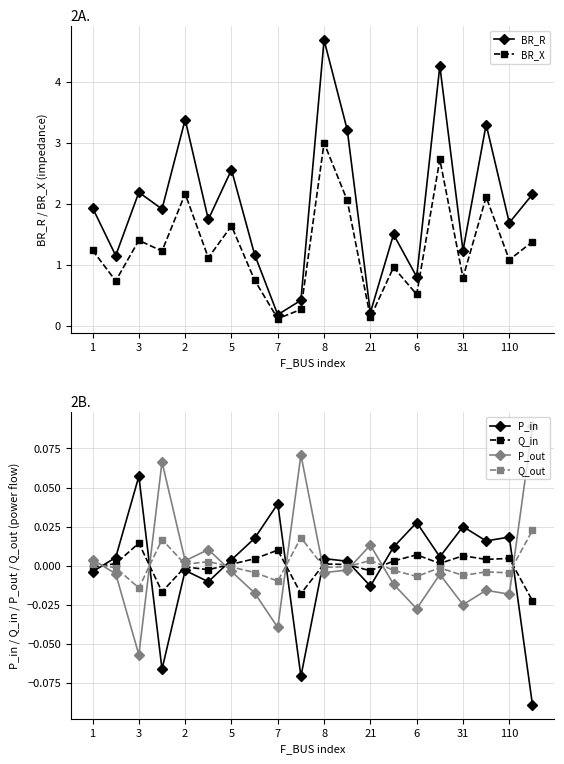

True or false: BR_X and Q_out cross at least once.

False